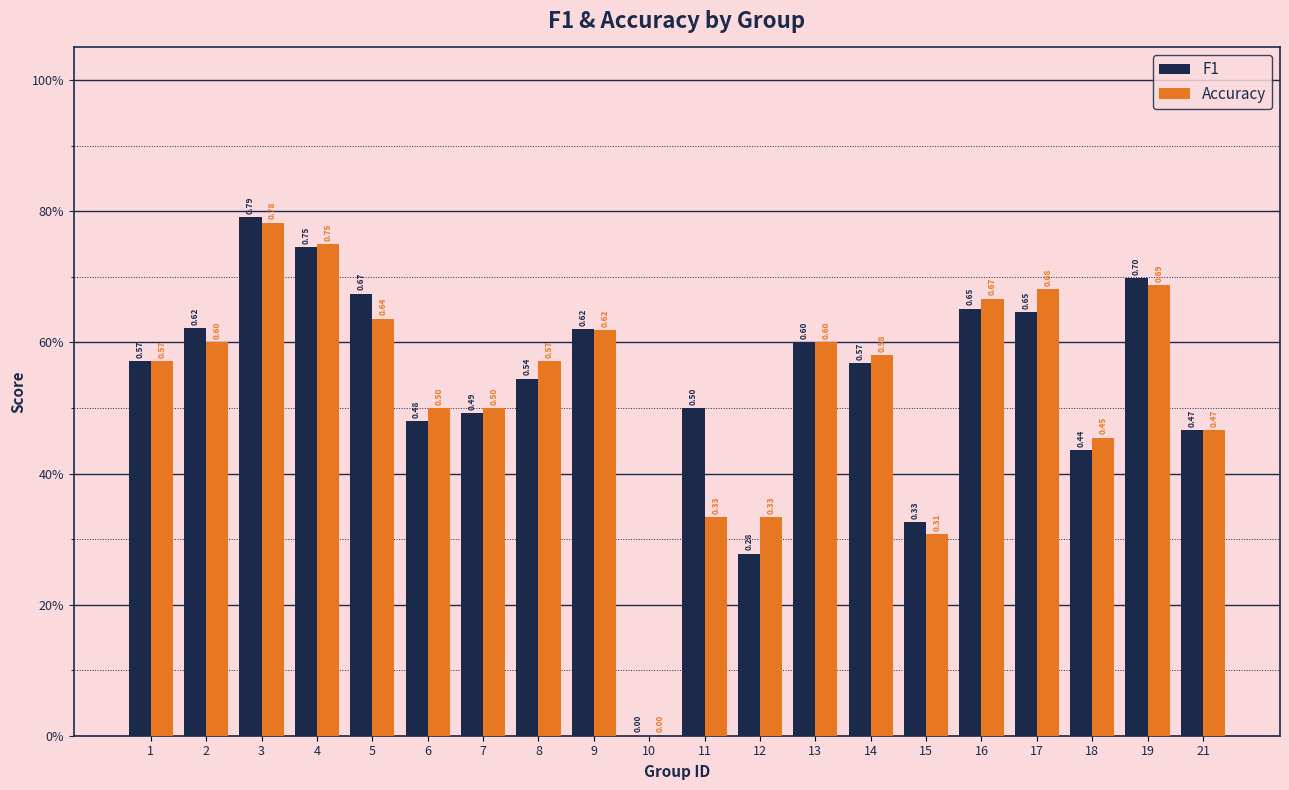

What is the value of the Accuracy bar at the 1st from the left?

0.6